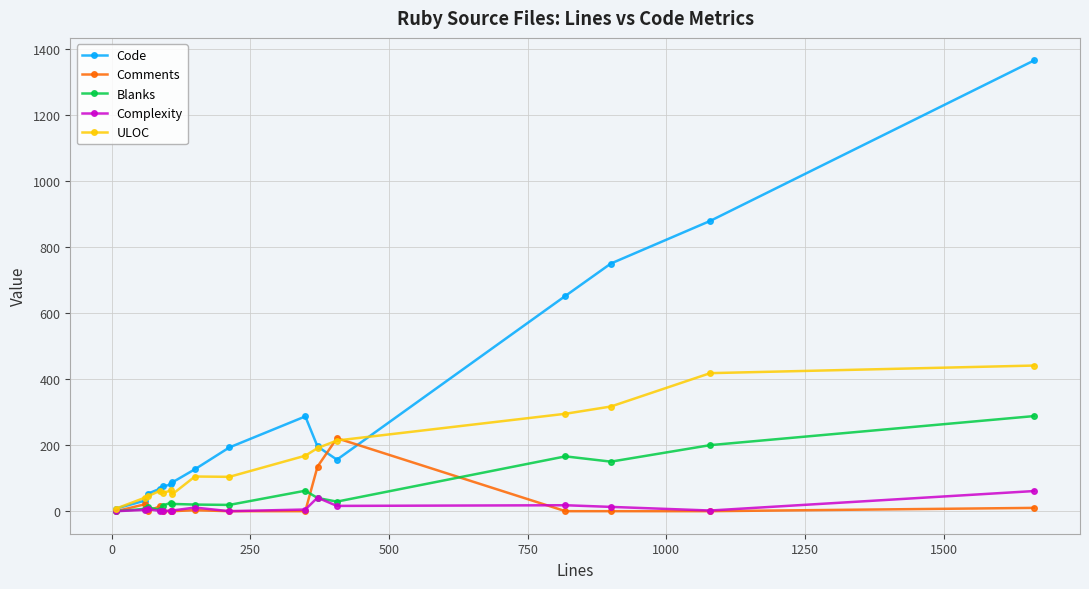

What is the maximum value shown in the chart?

1365